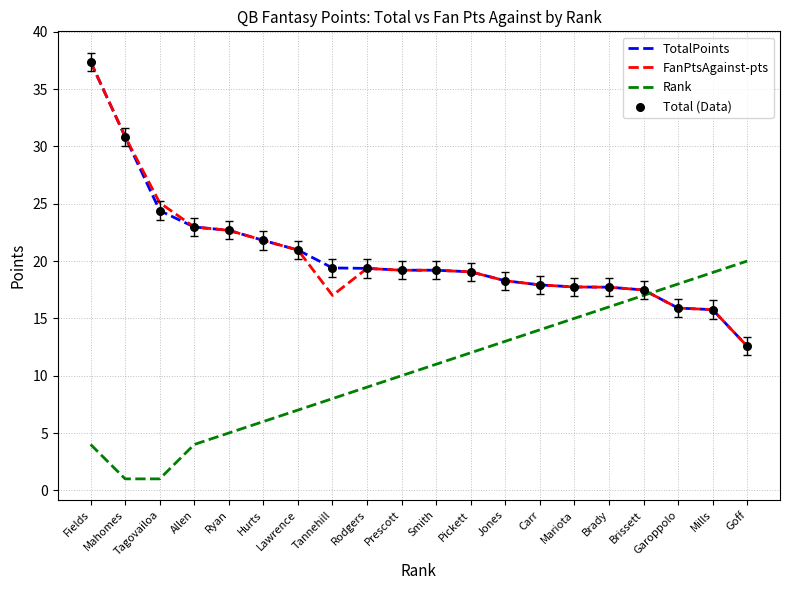

The value of FanPtsAgainst-pts at Rodgers is 19.4. True or false?

True